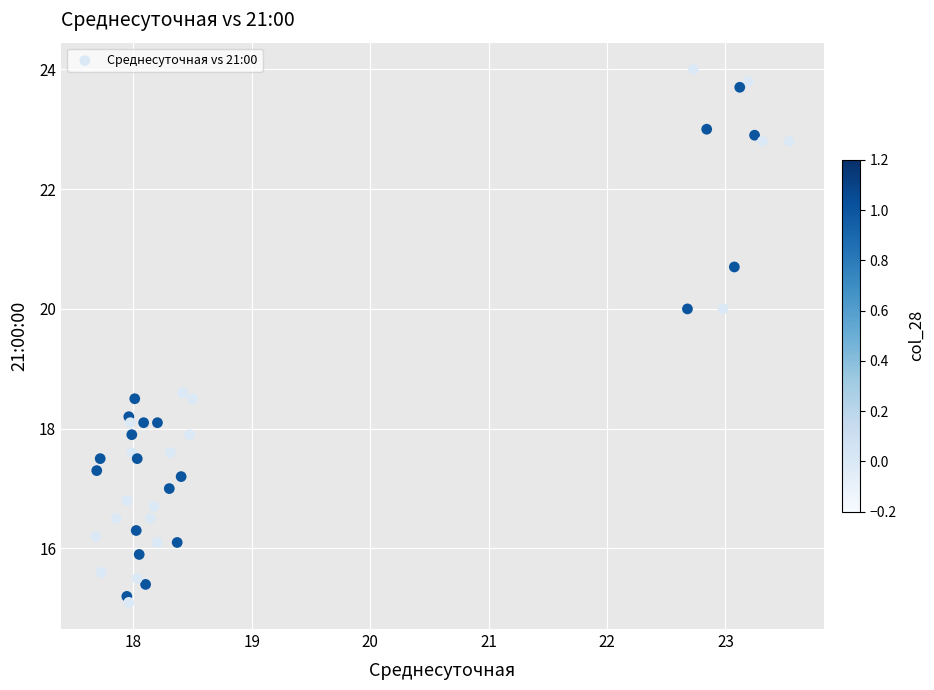

What Y value in the scatter plot is closest to 19?

18.6